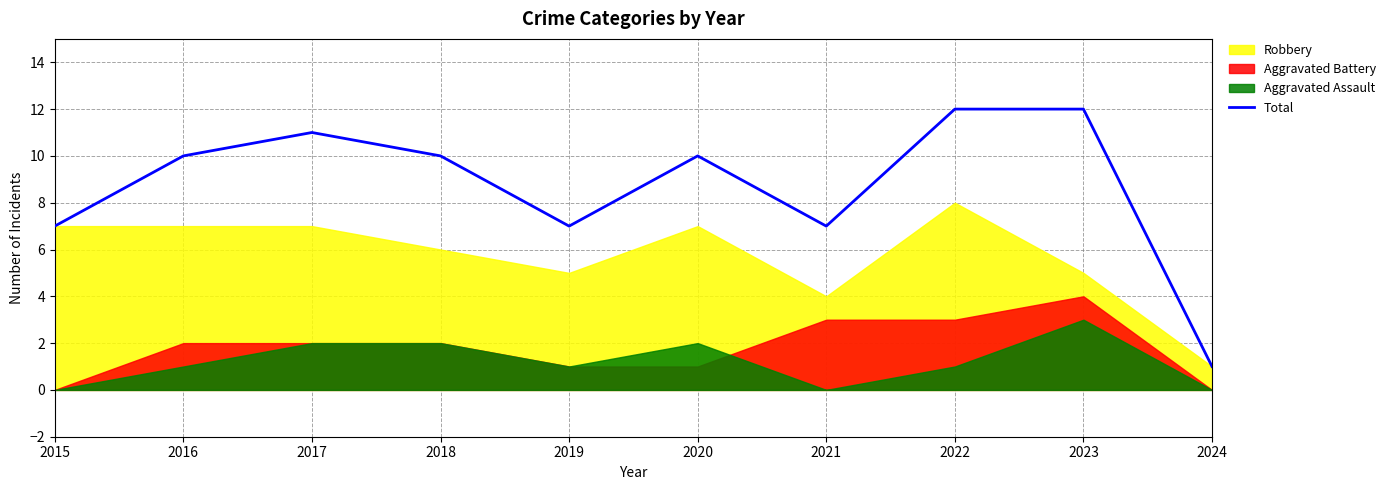

How many lines are shown in the chart?

1